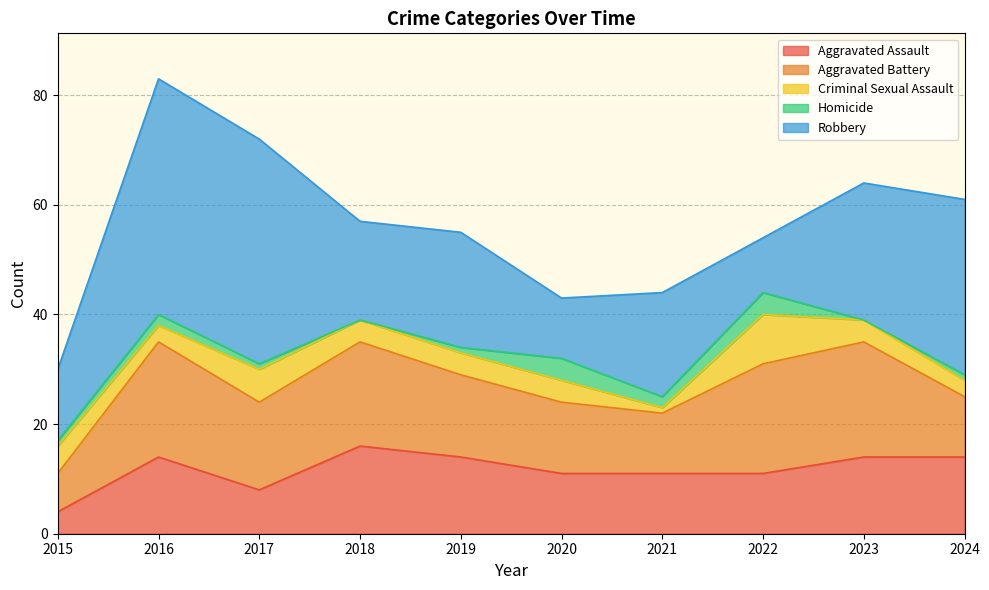

The Robbery series shows 10 at 2022. True or false?

True